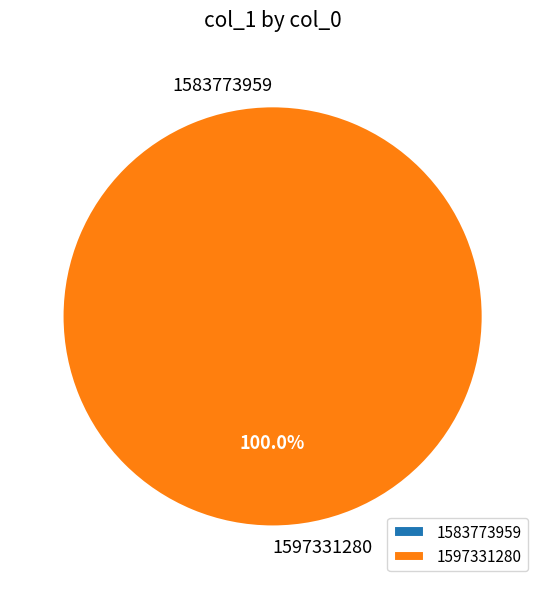

The 1597331280 slice represents 100% of the pie. True or false?

True